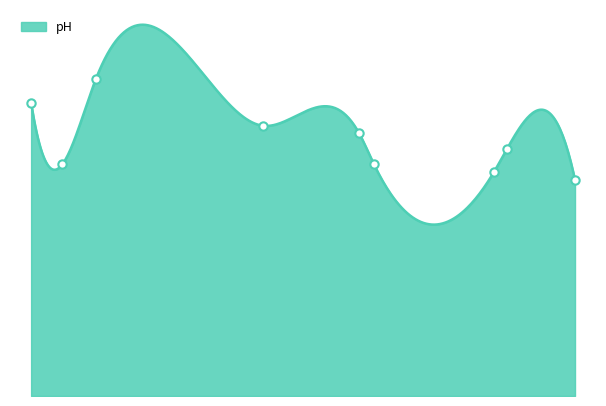

Reading left to right, extract all data points from this chart.

M01=3.8	M02=4.1	M03=3.0	Q01=3.5	Q02=3.0	Q03=3.4	U01=2.9	U02=2.8	U03=3.2